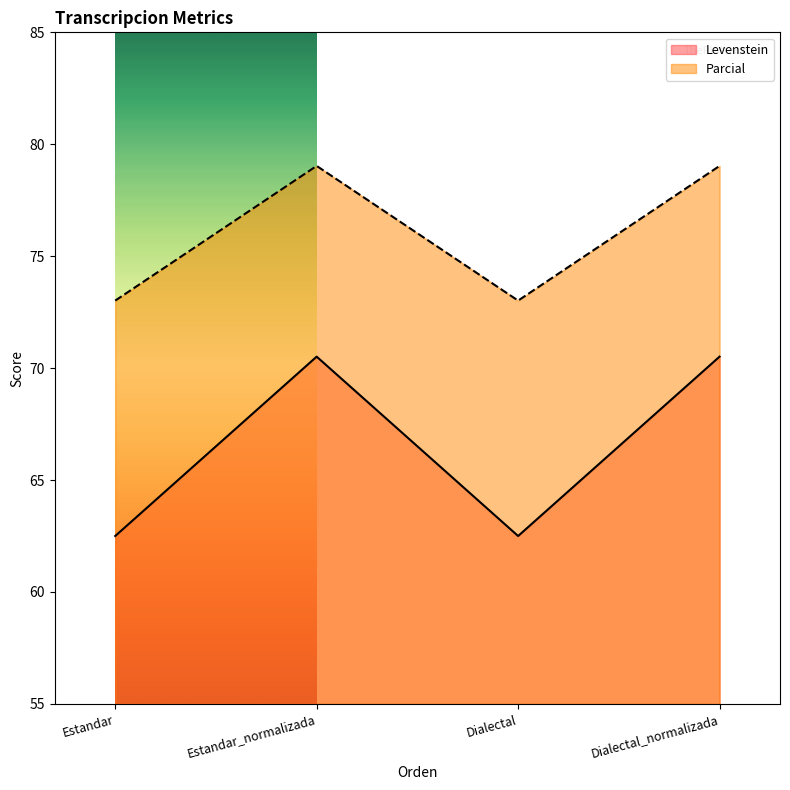

What are all the series names shown in the legend?

Levenstein, Parcial